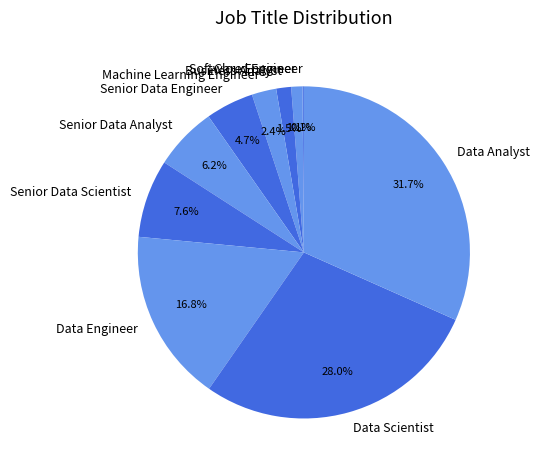

Does Data Engineer represent more than half of the total?

No